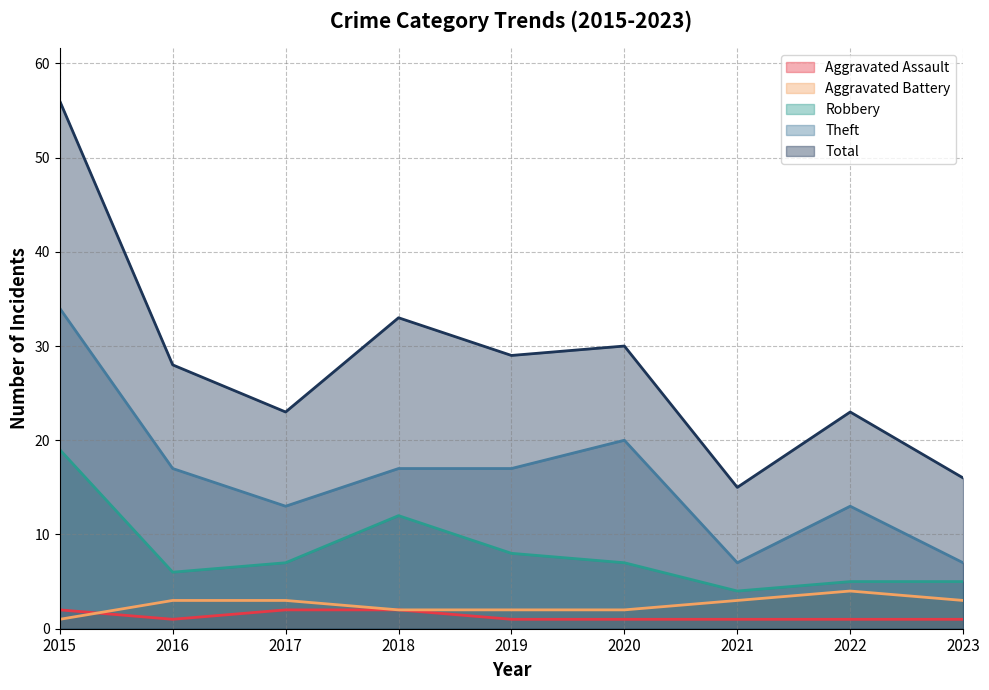

At which category is the sum across all series the highest?

2015